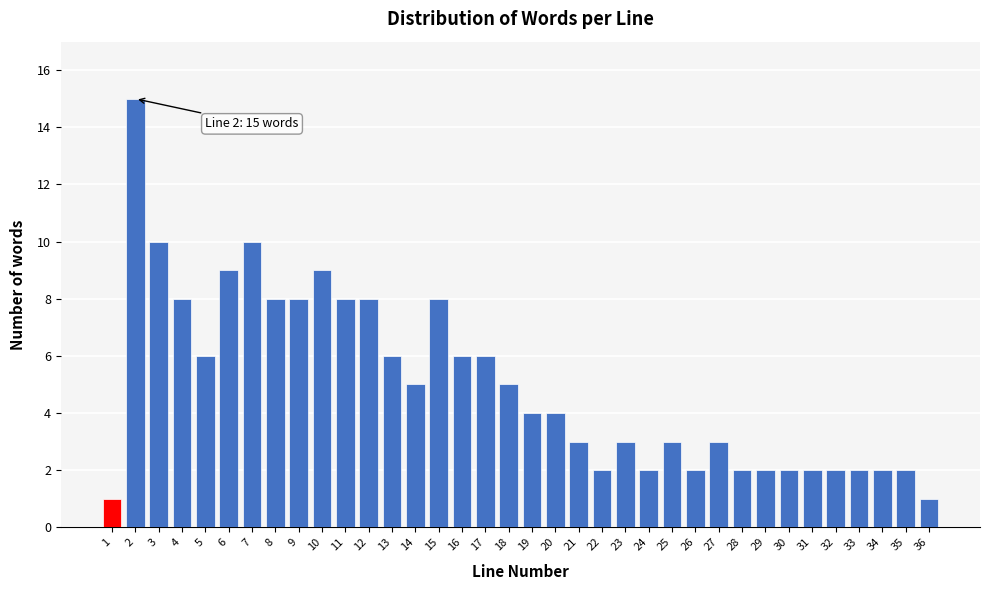

What is the sum of the values at 23 and 26?

5